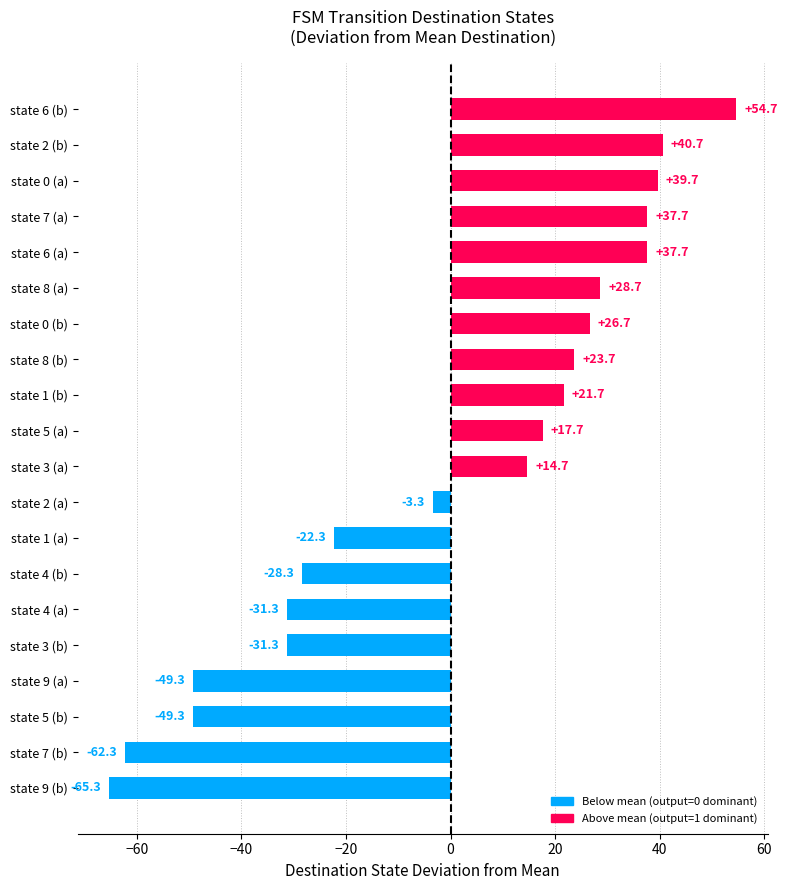

What is the difference between the maximum and minimum values?

120.0